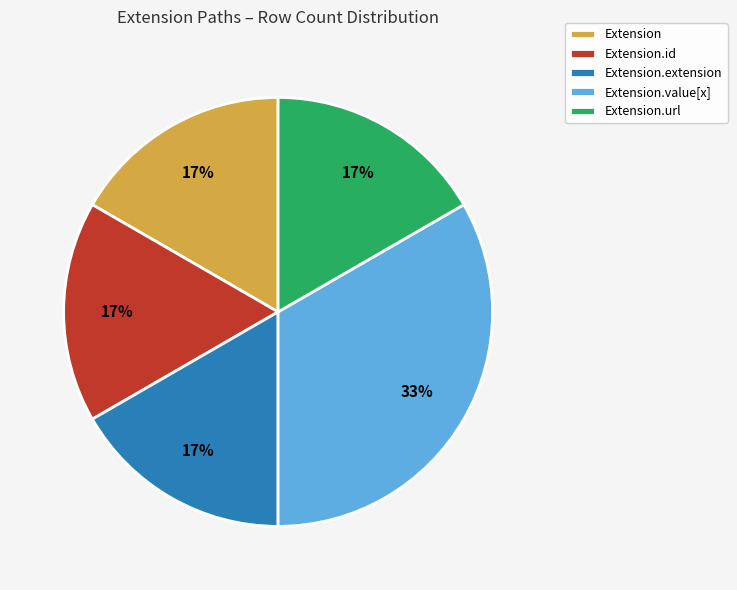

How many segments does this pie chart have?

5